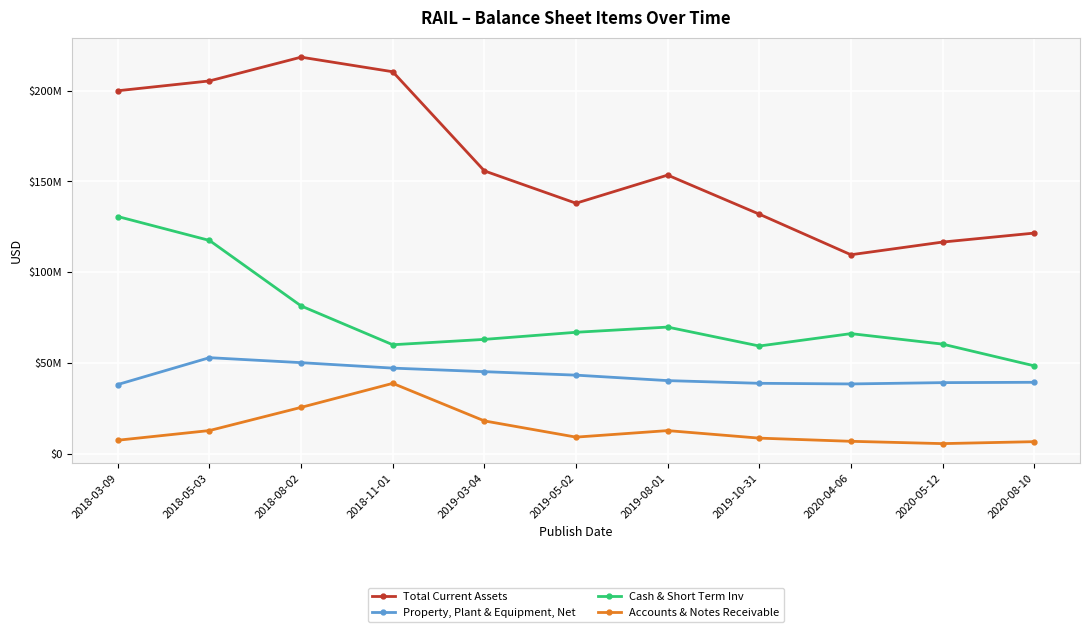

Rank the categories by Total Current Assets value from lowest to highest.

2020-04-06, 2020-05-12, 2020-08-10, 2019-10-31, 2019-05-02, 2019-08-01, 2019-03-04, 2018-03-09, 2018-05-03, 2018-11-01, 2018-08-02